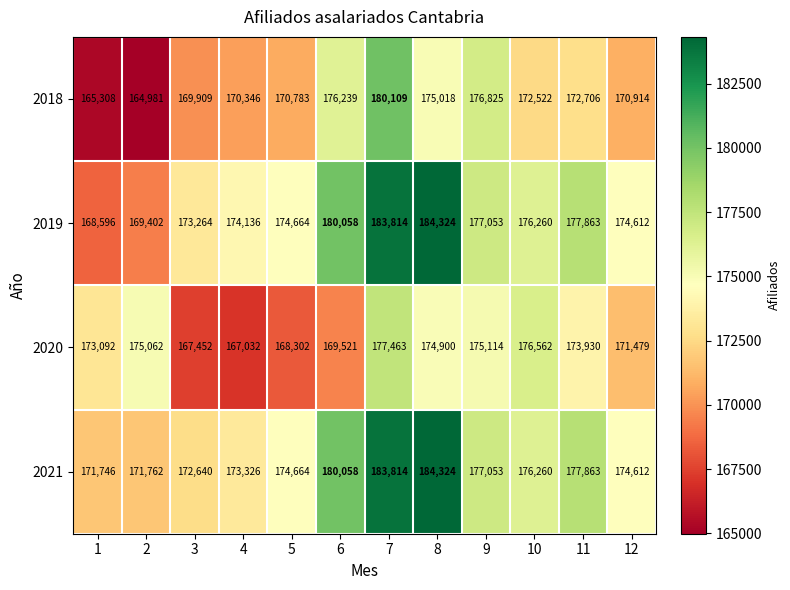

At 4, list the series in order from smallest to largest.

2020, 2018, 2021, 2019